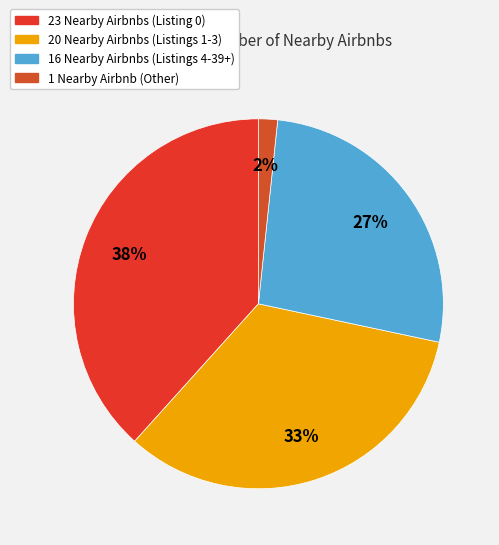

Which category has the smallest portion of the pie?

1 Nearby Airbnb